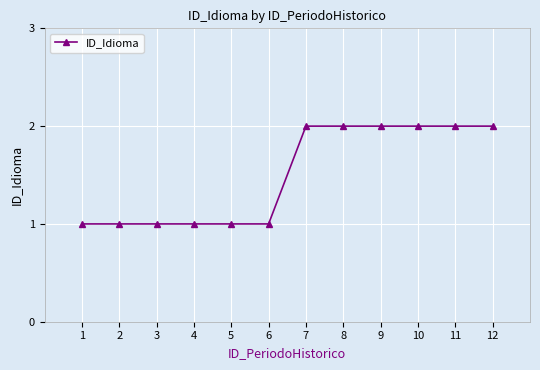

What is the change in value from 4 to 12?

+1